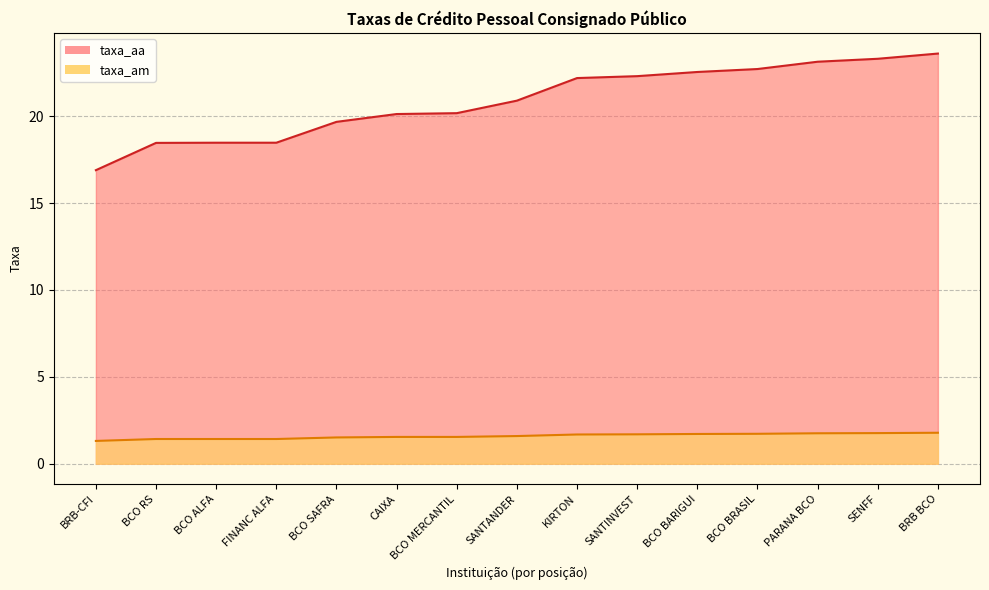

What is the spread (max minus min) of values at CAIXA?

18.6